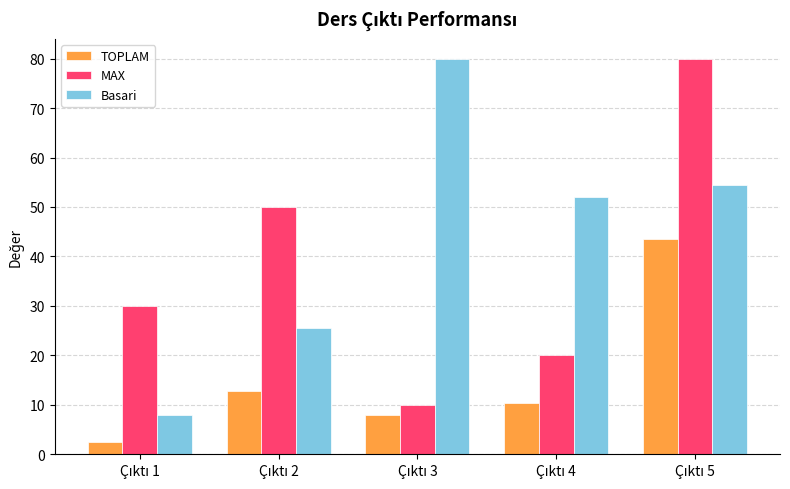

What is the lowest value of the Basari series?

8.0